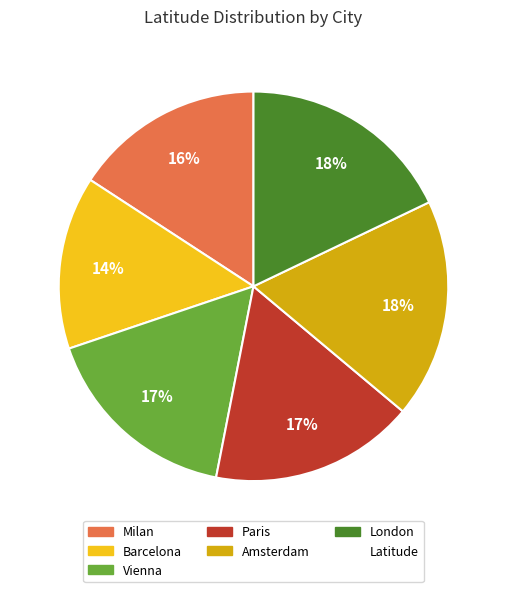

To the nearest percent, what is the average slice percentage?

17%